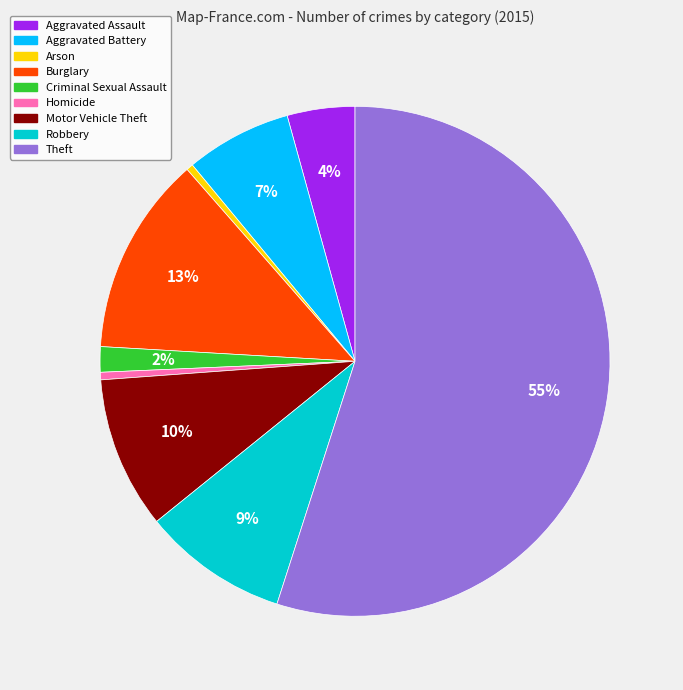

How many slices are in this pie chart?

9